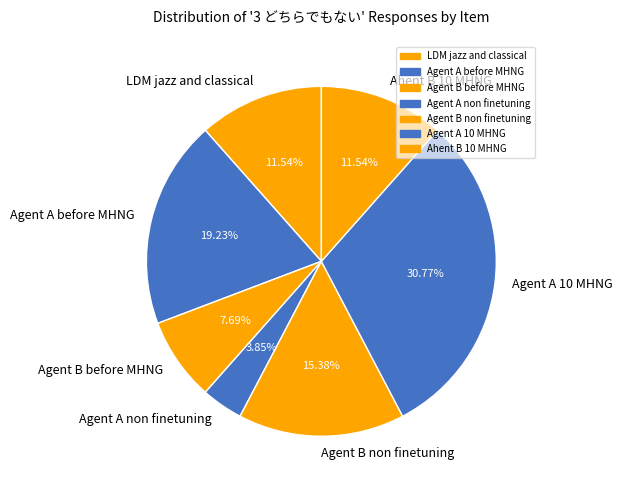

What percentage is the Agent B non finetuning slice, to the nearest percent?

15%